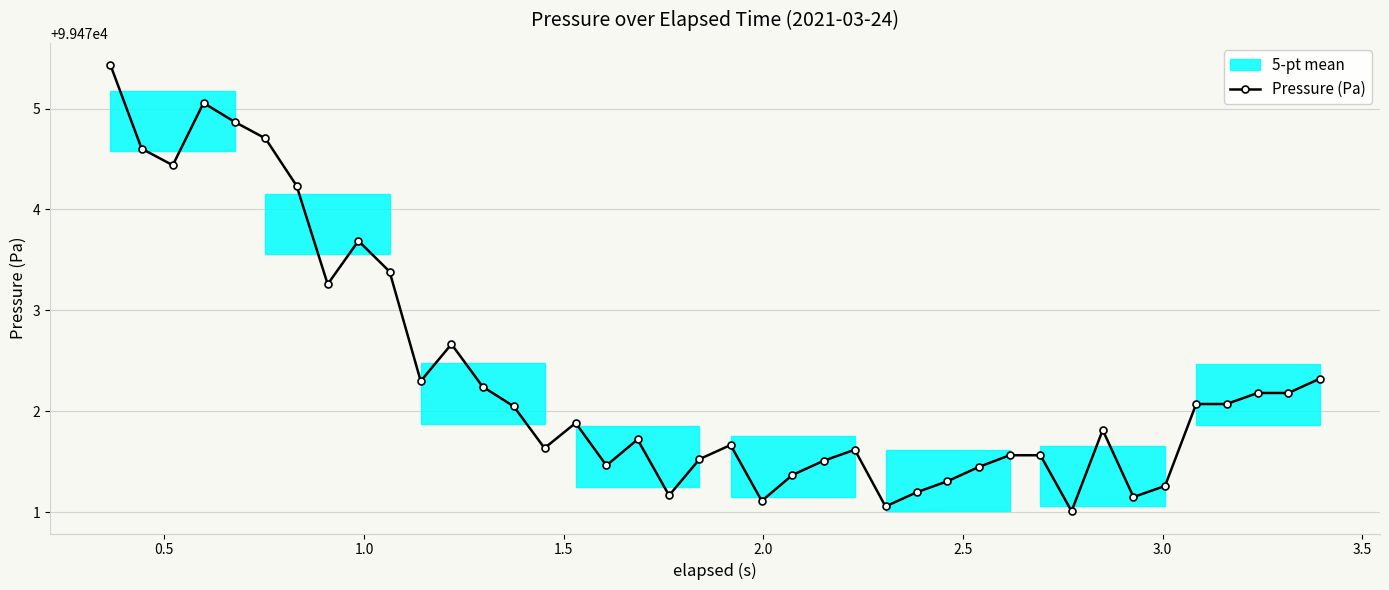

What is the value of the Pressure (Pa) point at the 20th from the left?

99471.5